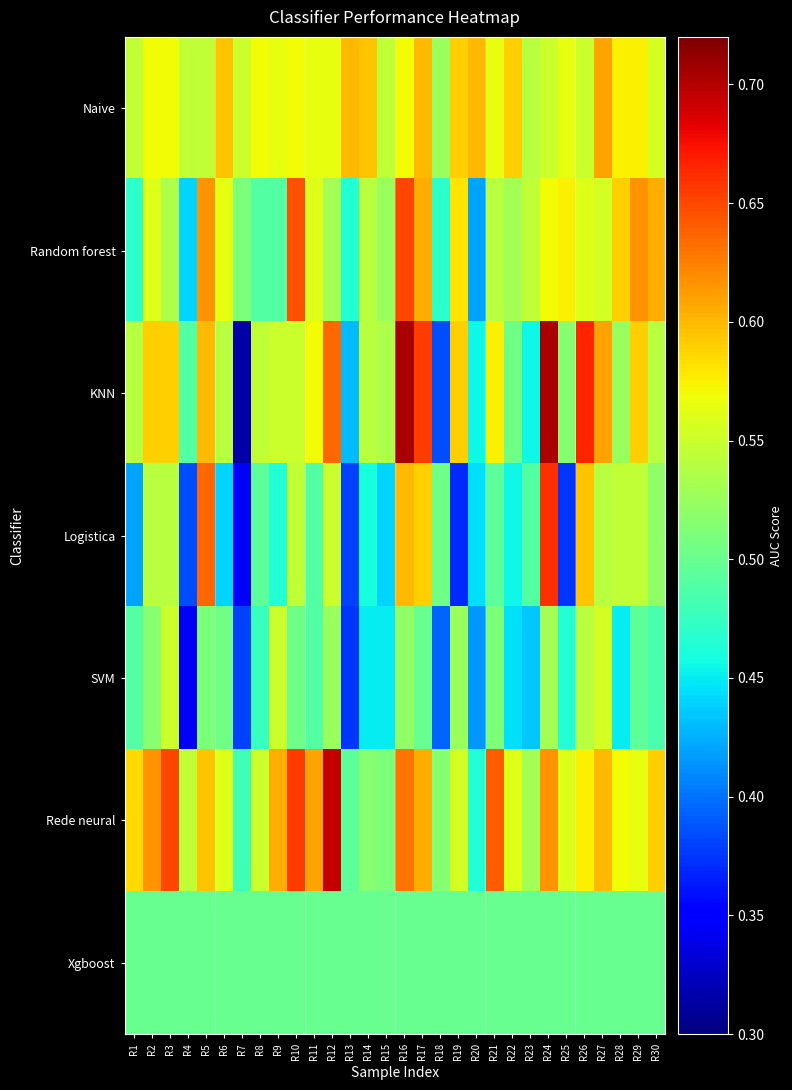

At R17, list the series in order from smallest to largest.

SVM, Xgboost, Logistica, Naive, Random forest, Rede neural, KNN